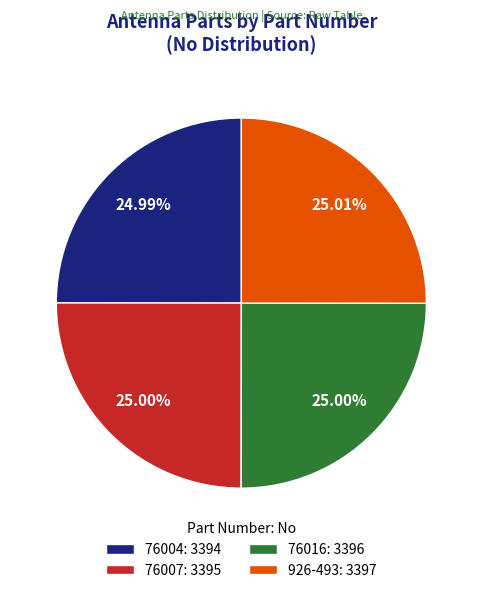

Does 926-493: 3397 account for over 50% of the chart?

No